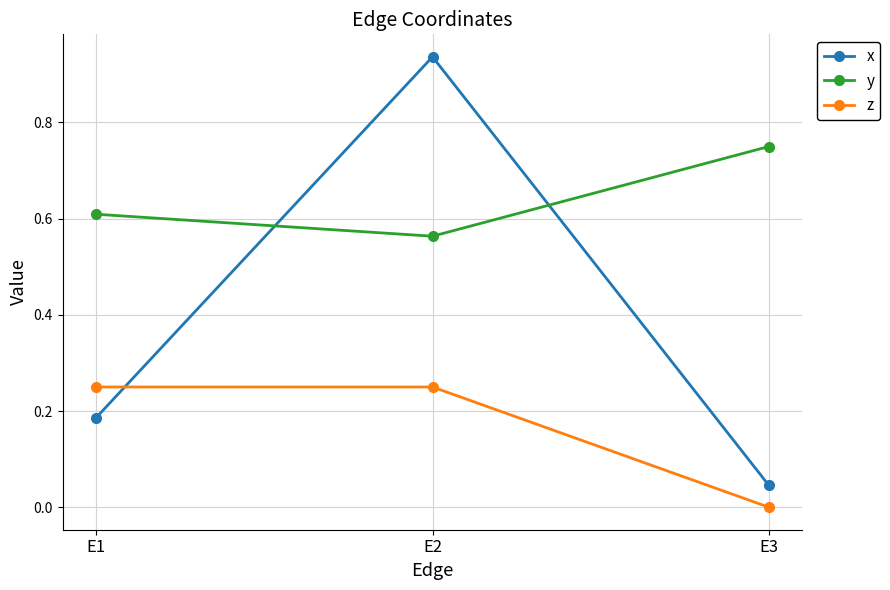

Which series has the largest range (max minus min)?

x